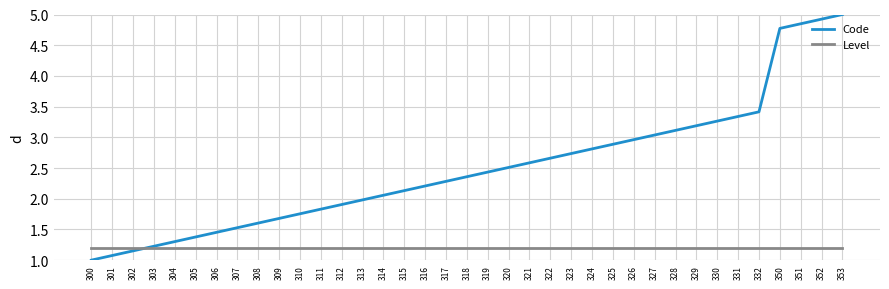

What is the spread (max minus min) of values at 350?

3.6